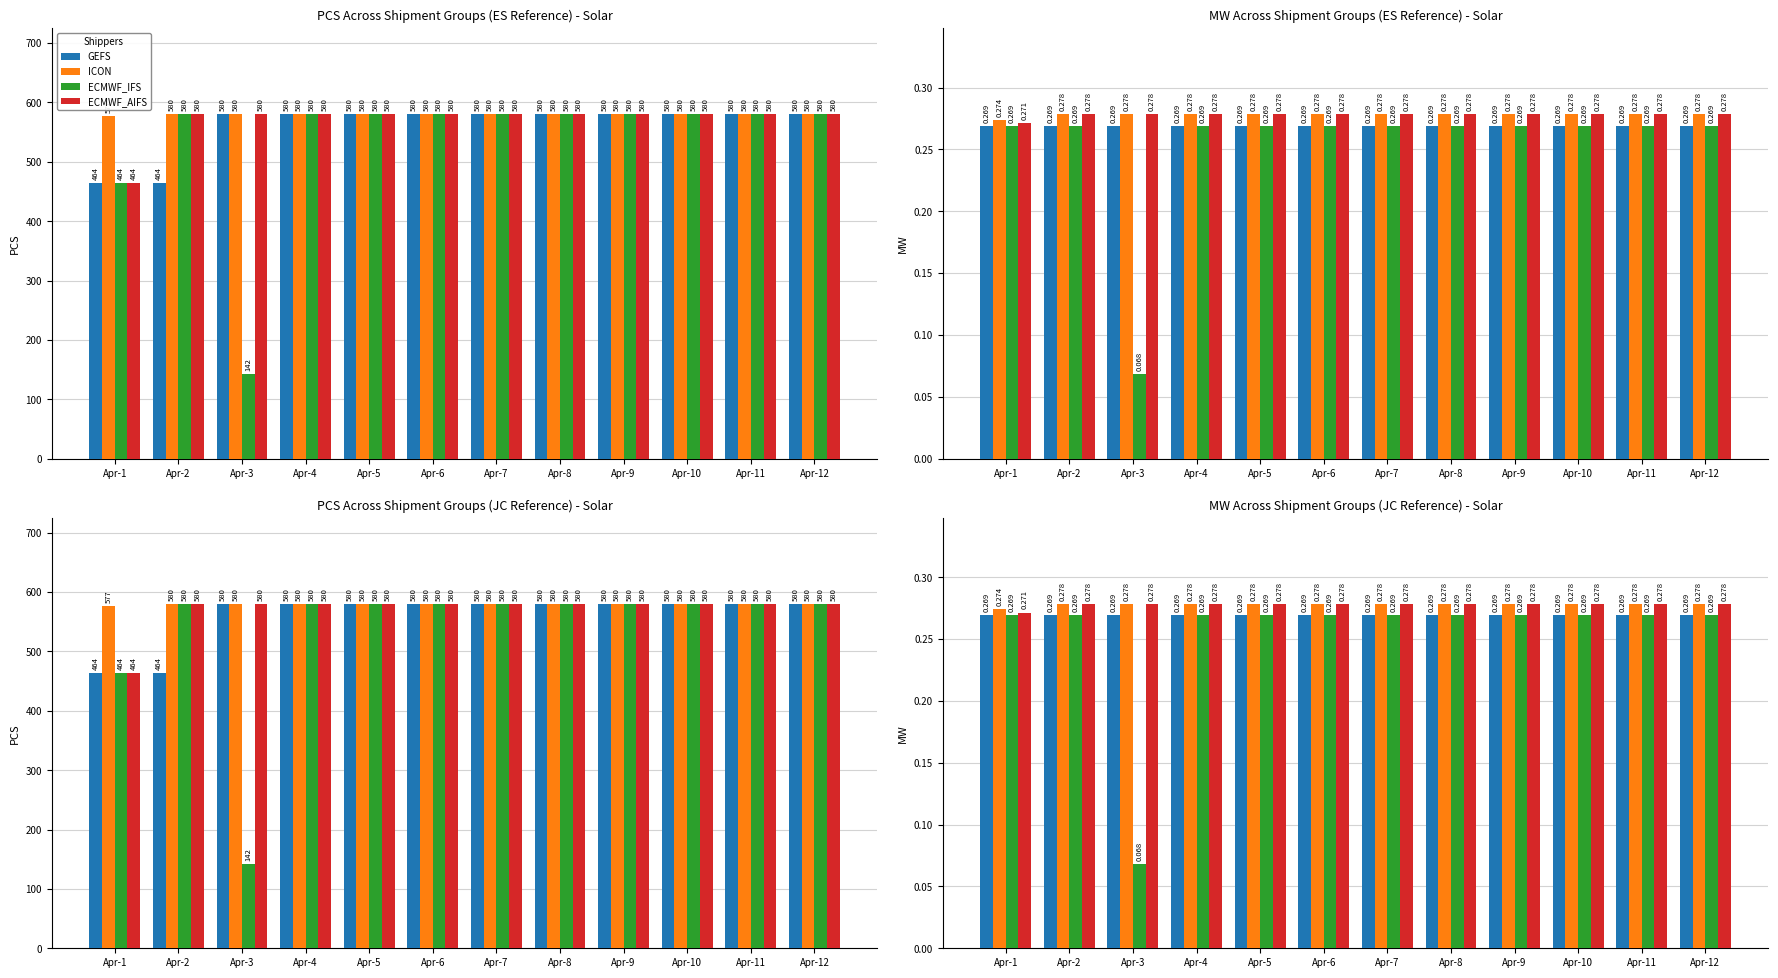

What are all the series names shown in the legend?

GEFS, ICON, ECMWF_IFS, ECMWF_AIFS